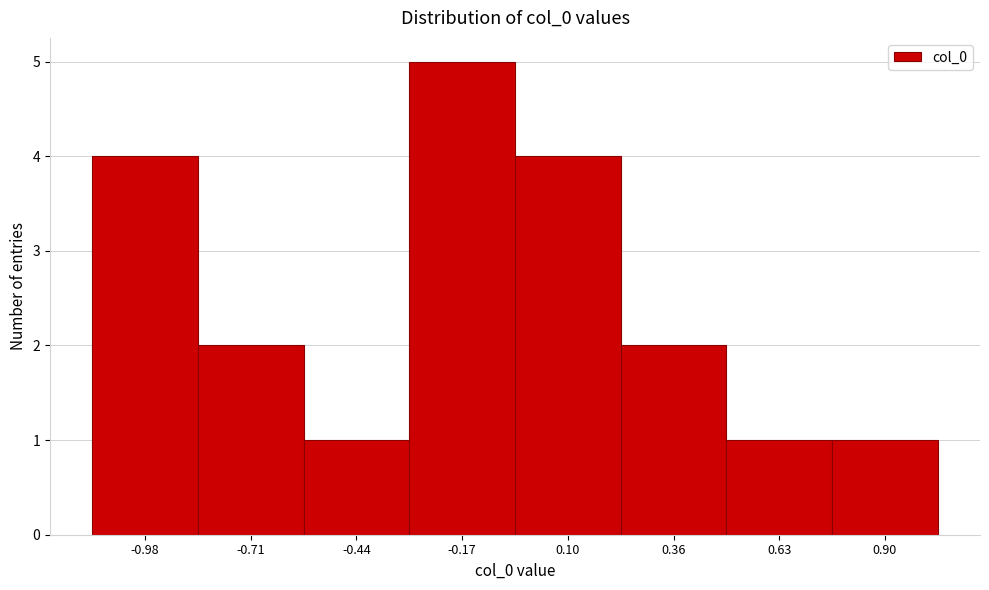

Reading left to right, extract all data points from this chart.

-0.98=4	-0.71=2	-0.44=1	-0.17=5	0.10=4	0.36=2	0.63=1	0.90=1